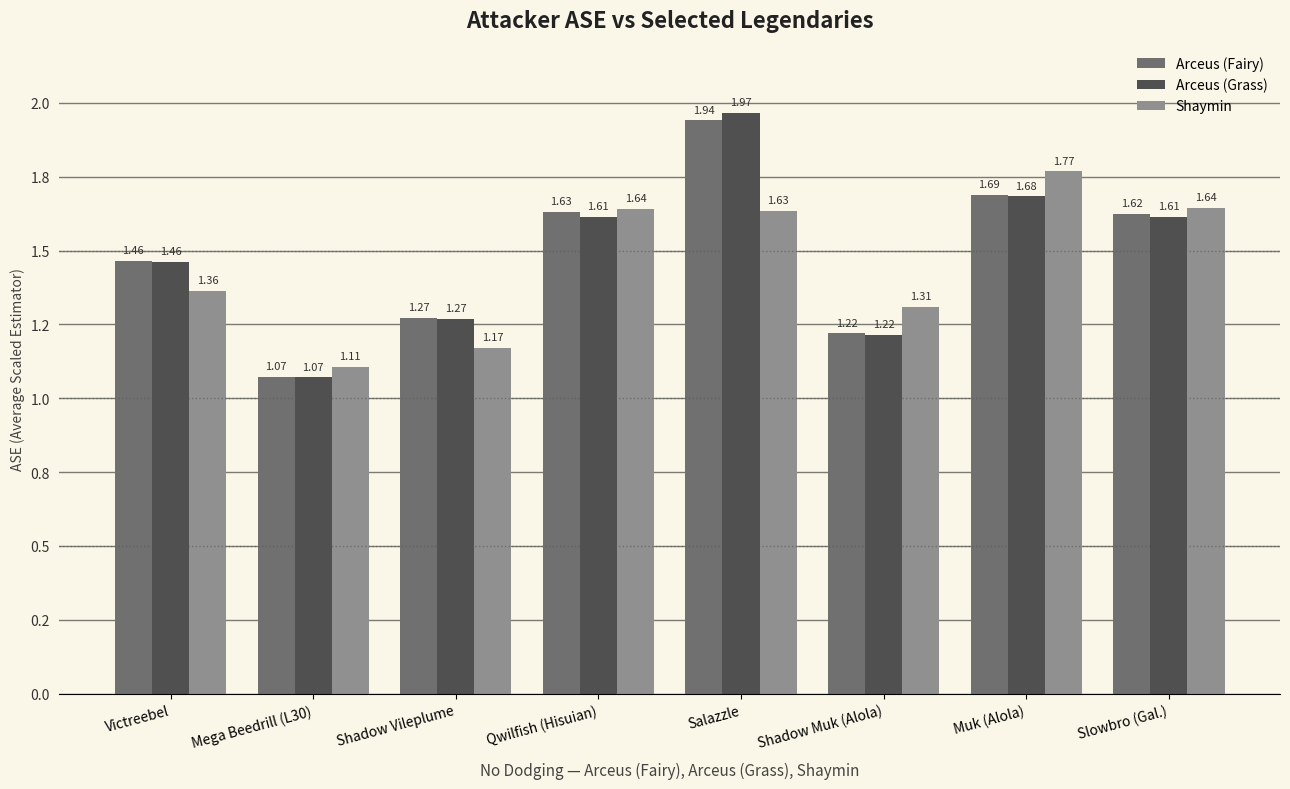

Are the bars grouped side by side (vs. stacked)?

Yes